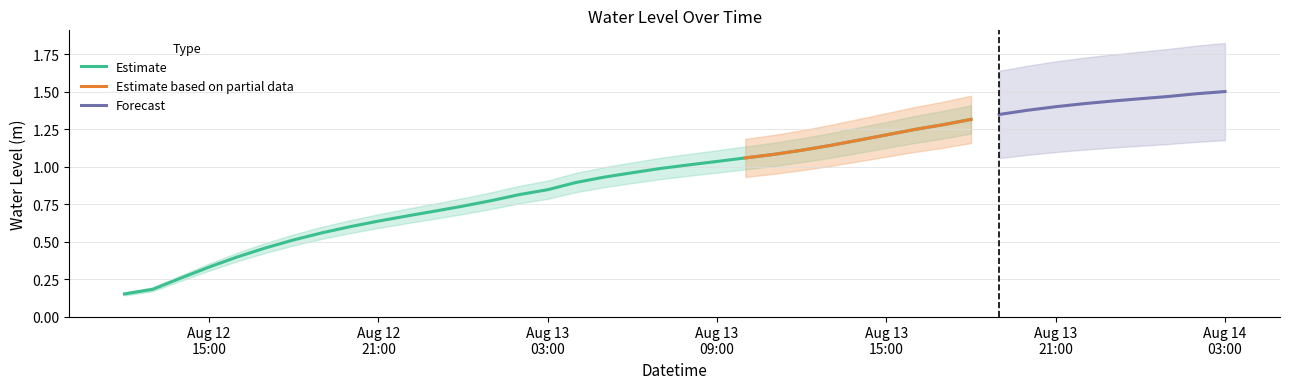

Reading left to right, list all the values displayed in this chart.

0.2	0.2	0.3	0.3	0.4	0.5	0.5	0.6	0.6	0.6	0.7	0.7	0.7	0.8	0.8	0.8	0.9	0.9	1.0	1.0	1.0	1.0	1.1	1.1	1.1	1.1	1.2	1.2	1.2	1.3	1.3	1.3	1.4	1.4	1.4	1.4	1.5	1.5	1.5	1.5